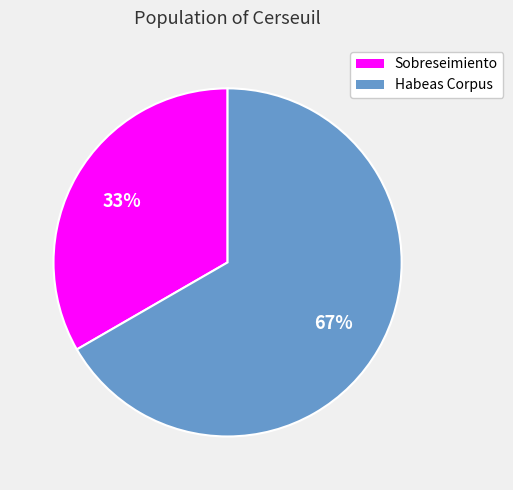

Is it true that Sobreseimiento is 33% of the pie?

True